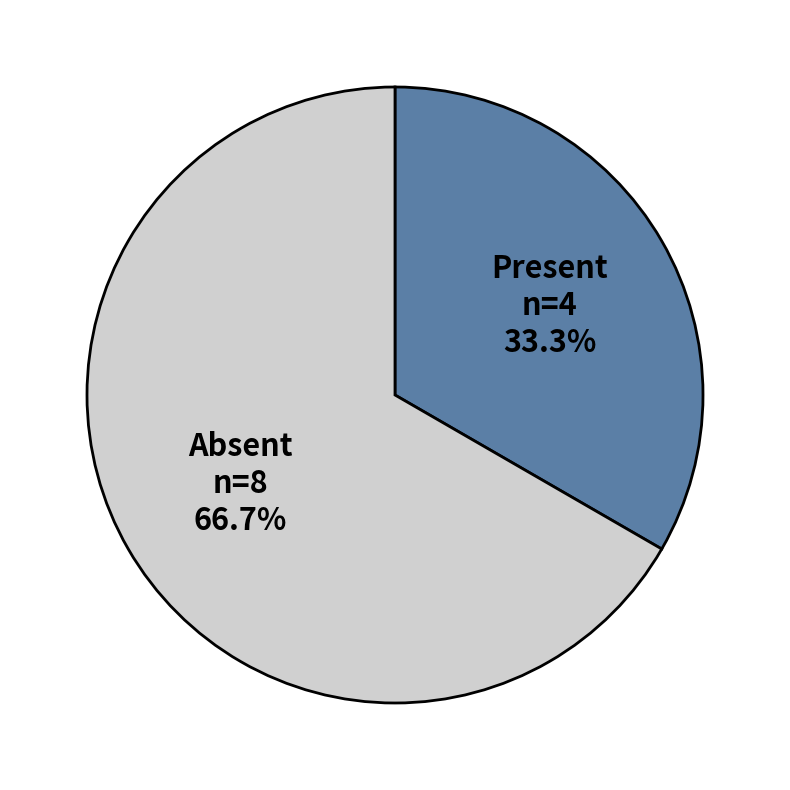

Is there any slice that represents more than half of the pie?

Yes